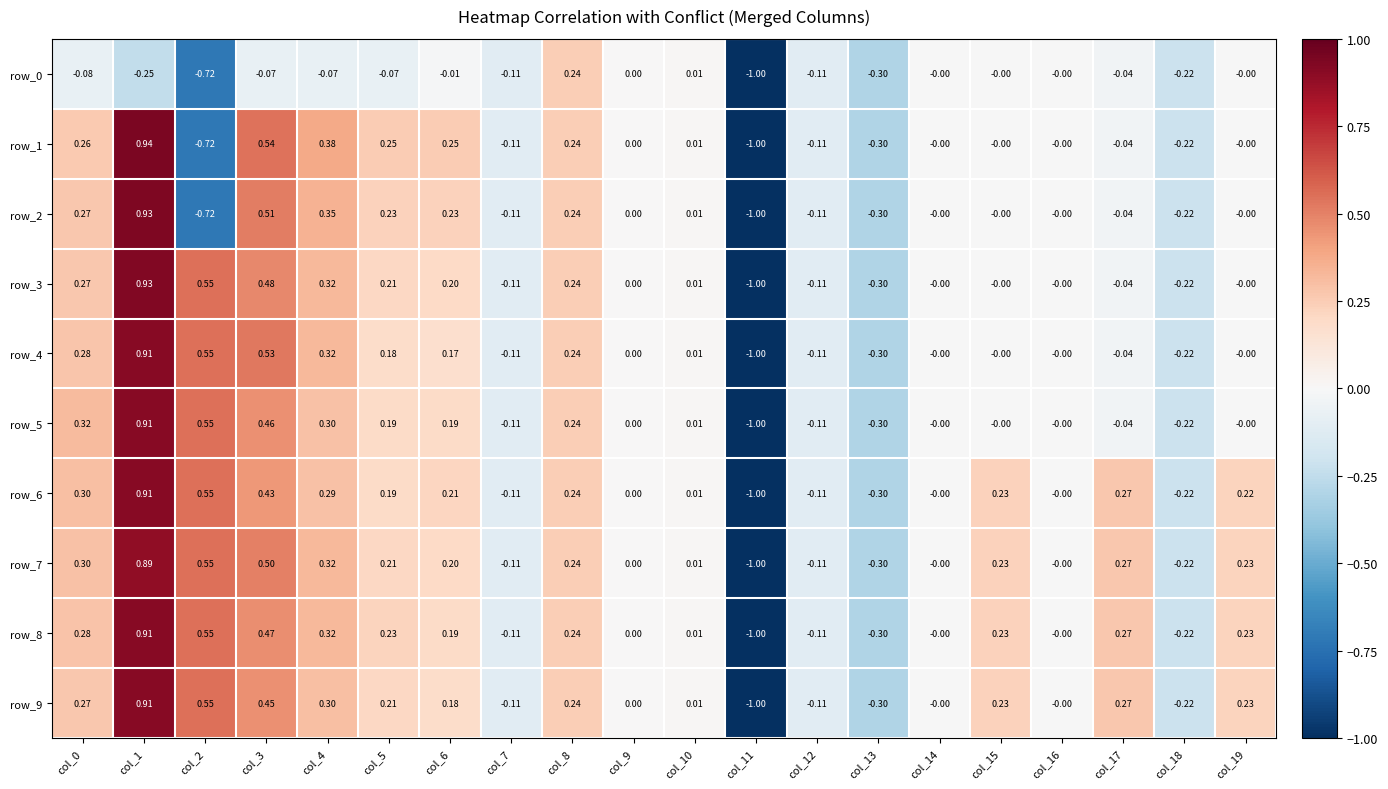

What is the approximate value of row_2 at col_5?

0.2